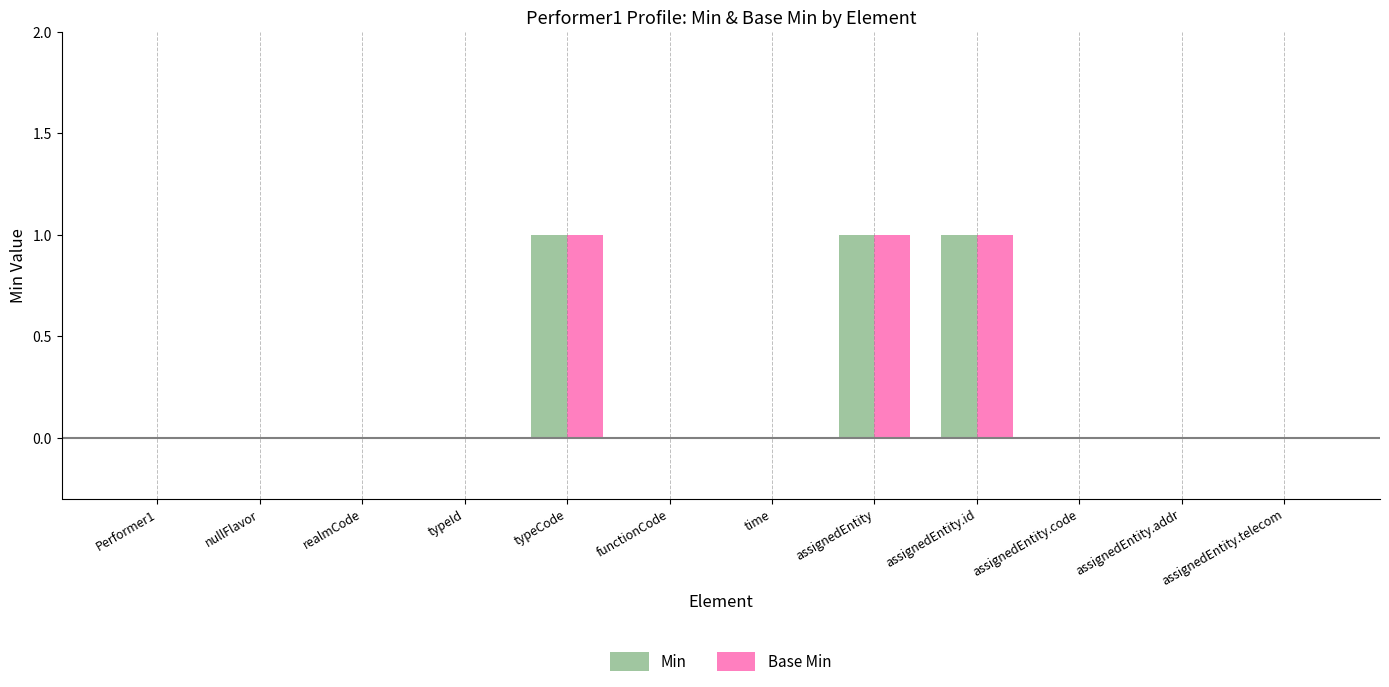

Is the value of Min at assignedEntity.telecom greater than the value of Base Min at typeCode?

No